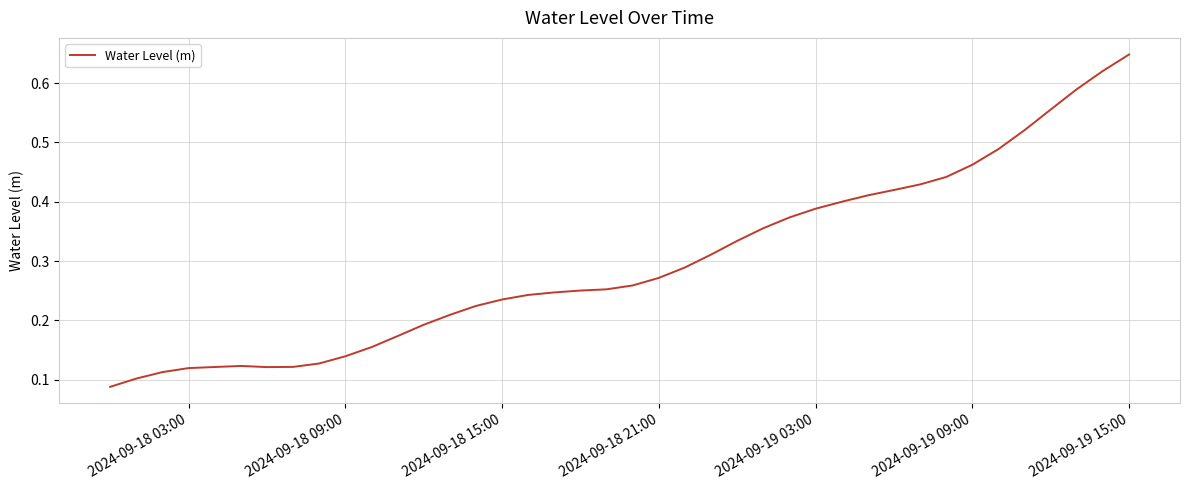

Count the values in the range 0 to 1.

40